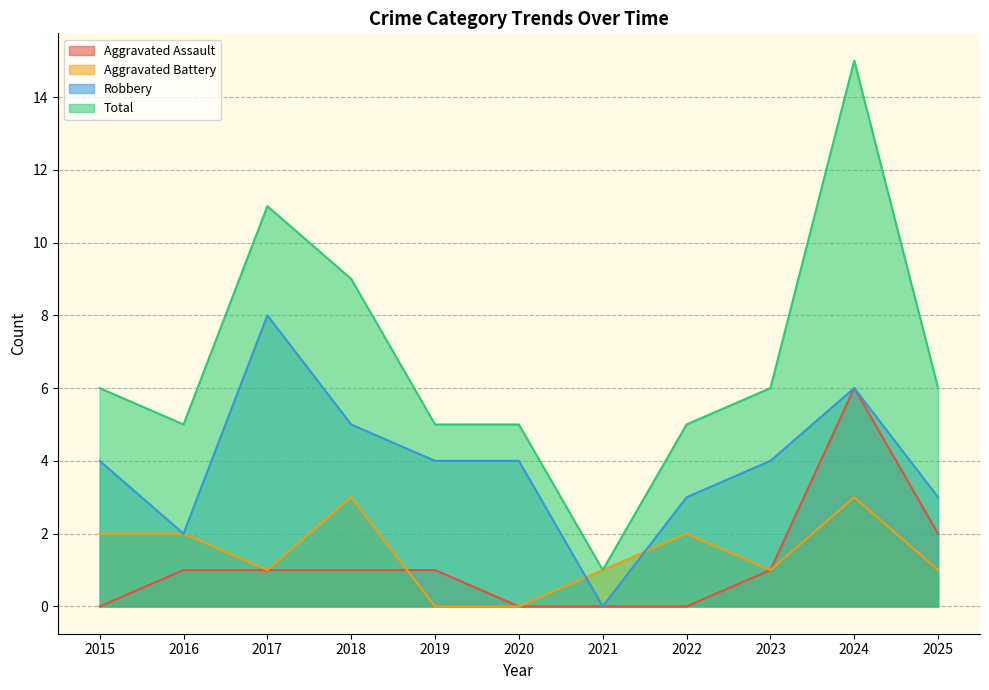

Reading left to right, transcribe all the data shown in this chart.

Aggravated Assault: 0	1	1	1	1	0	0	0	1	6	2
Aggravated Battery: 2	2	1	3	0	0	1	2	1	3	1
Robbery: 4	2	8	5	4	4	0	3	4	6	3
Total: 6	5	11	9	5	5	1	5	6	15	6